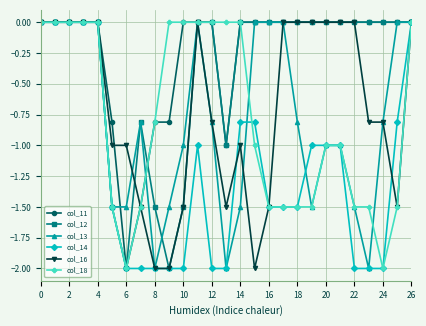

What is the value of the col_13 point at the 15th from the left?

-1.5